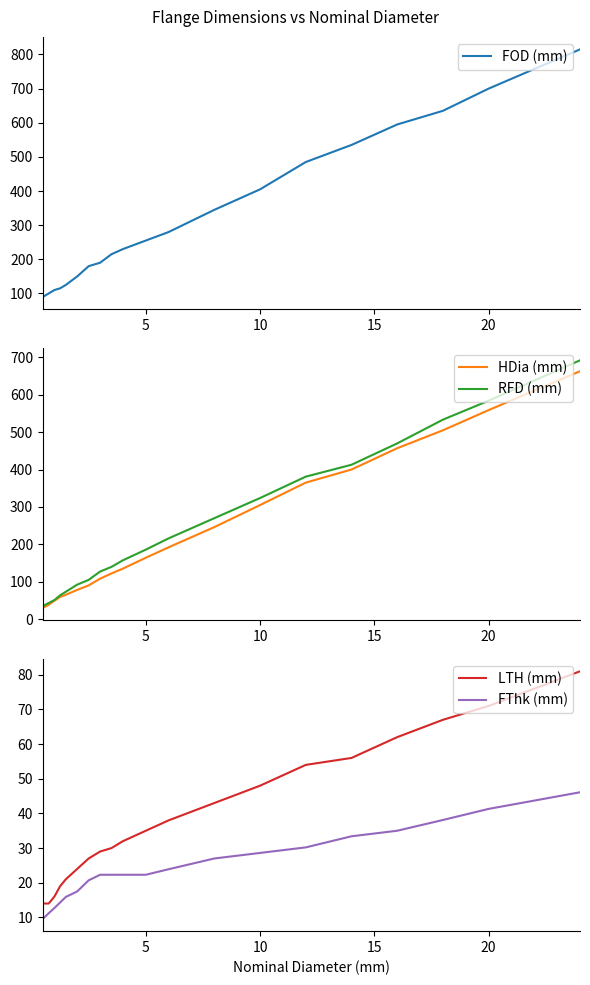

List the series in order of their peak value, highest first.

FOD (mm), RFD (mm), HDia (mm), LTH (mm), FThk (mm)